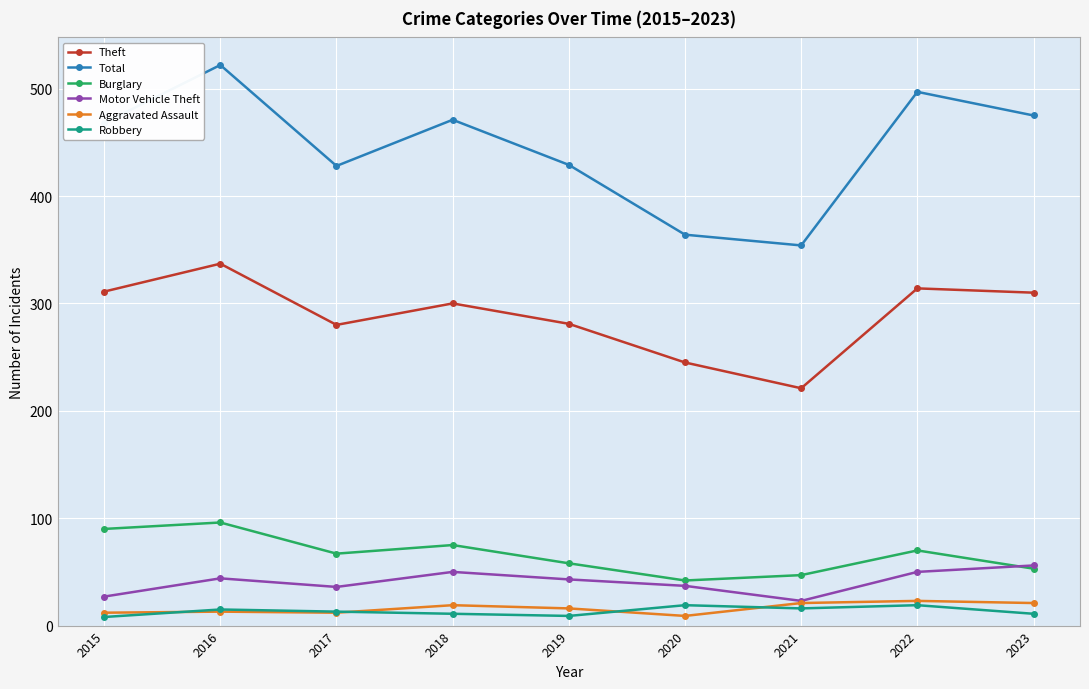

How many interior local valleys does the Burglary series have?

2